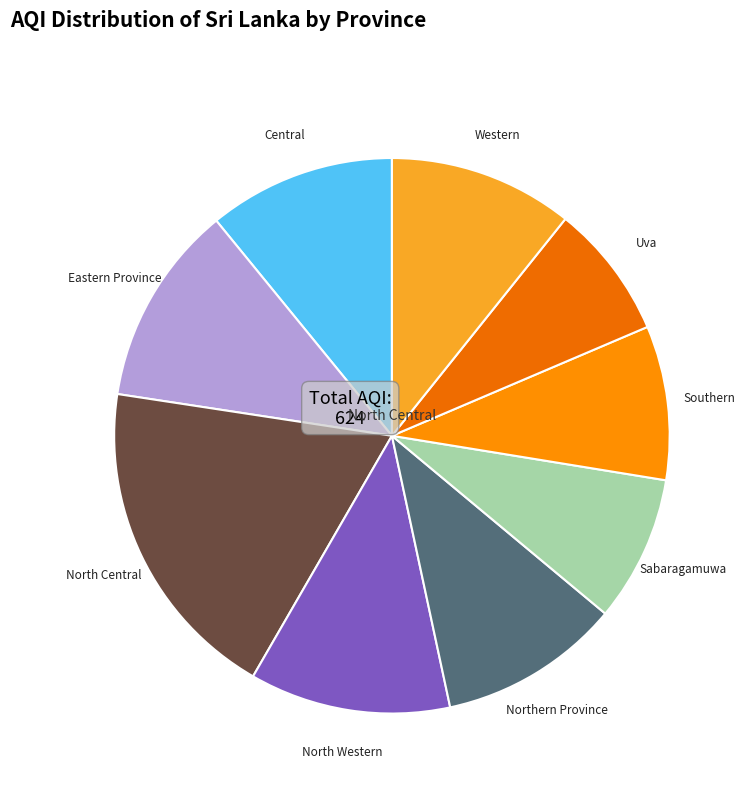

True or false: Uva accounts for 8% of the total.

True